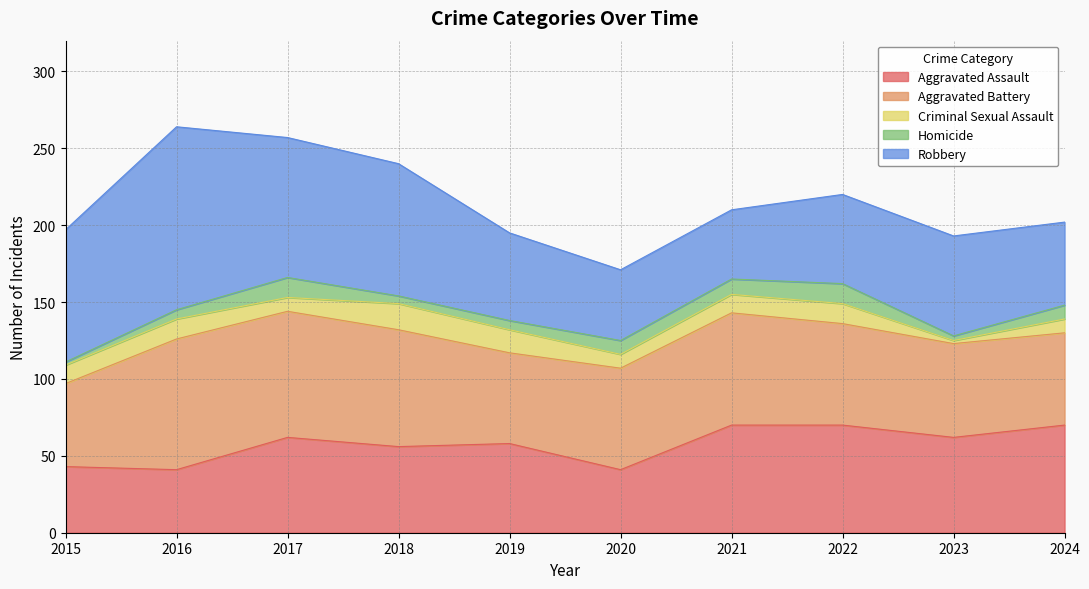

Reading left to right, list all the values displayed in this chart.

Aggravated Assault: 2015=43	2016=41	2017=62	2018=56	2019=58	2020=41	2021=70	2022=70	2023=62	2024=70
Aggravated Battery: 2015=54	2016=85	2017=82	2018=76	2019=59	2020=66	2021=73	2022=66	2023=61	2024=60
Criminal Sexual Assault: 2015=12	2016=13	2017=9	2018=17	2019=15	2020=9	2021=12	2022=13	2023=2	2024=9
Homicide: 2015=2	2016=6	2017=13	2018=5	2019=6	2020=9	2021=10	2022=13	2023=3	2024=9
Robbery: 2015=86	2016=119	2017=91	2018=86	2019=57	2020=46	2021=45	2022=58	2023=65	2024=54